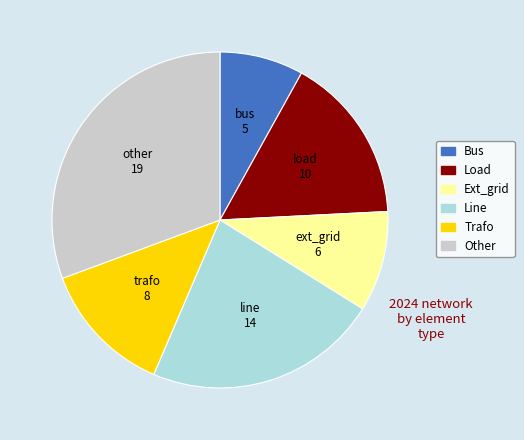

Is there a majority slice in this chart?

No